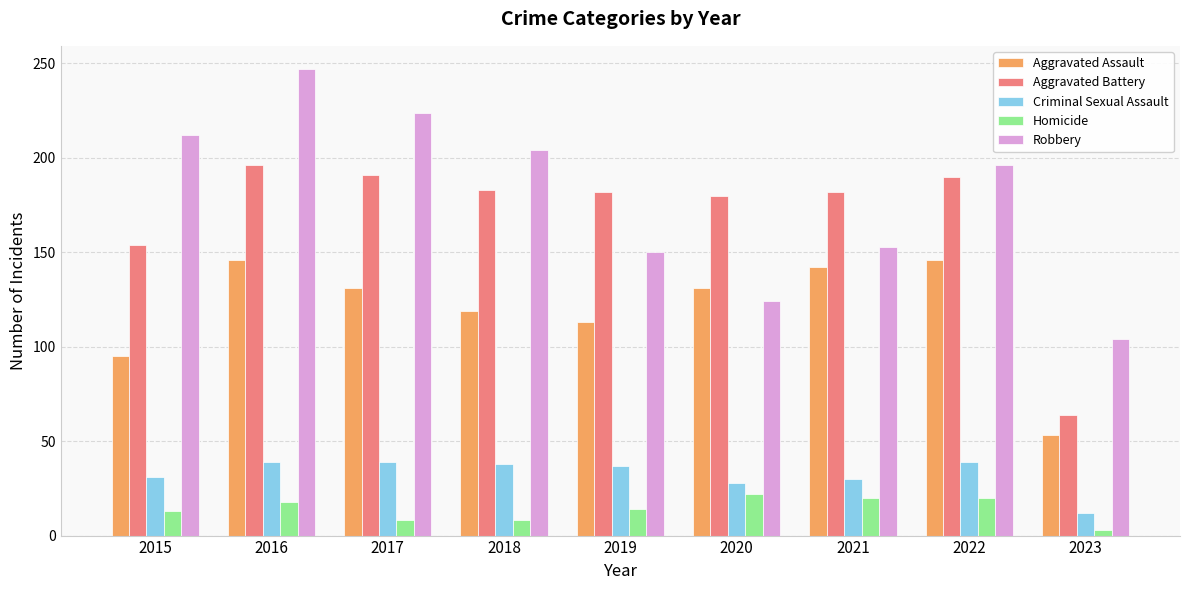

What is the maximum value shown in the chart?

247